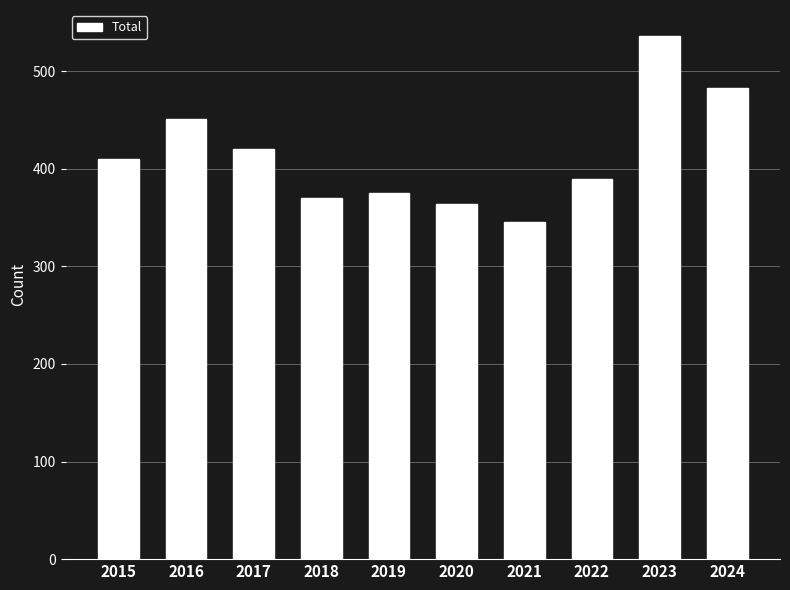

Which has a higher value, 2018 or 2020?

2018